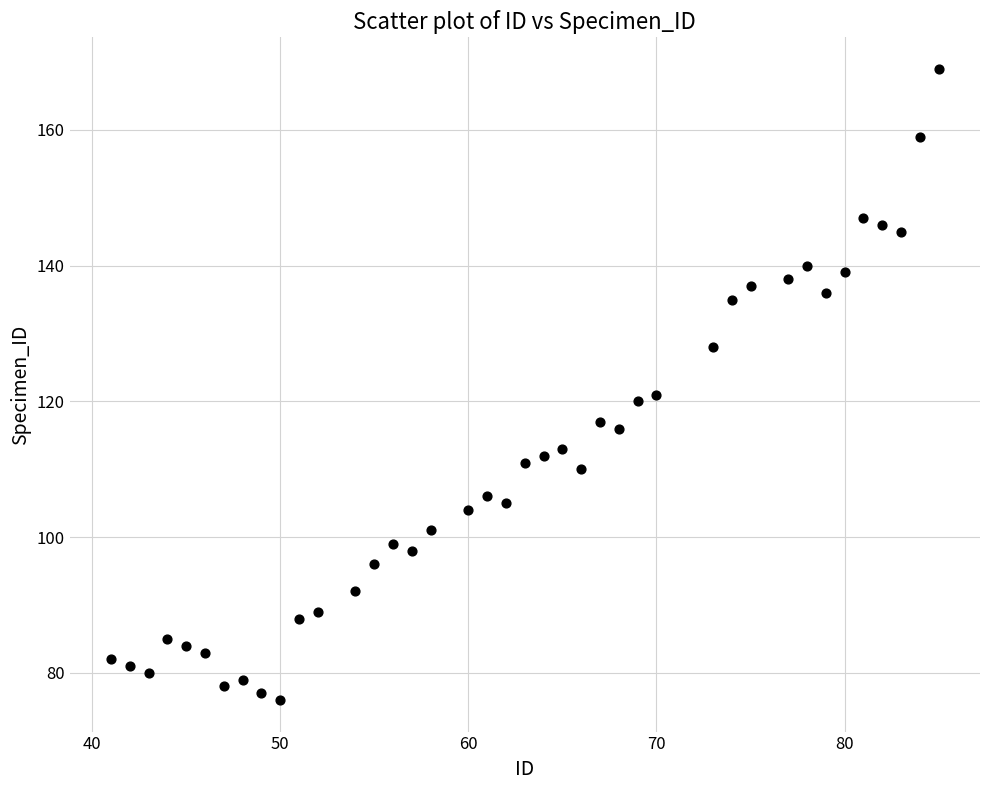

What is the range of Y values (max minus min)?

93